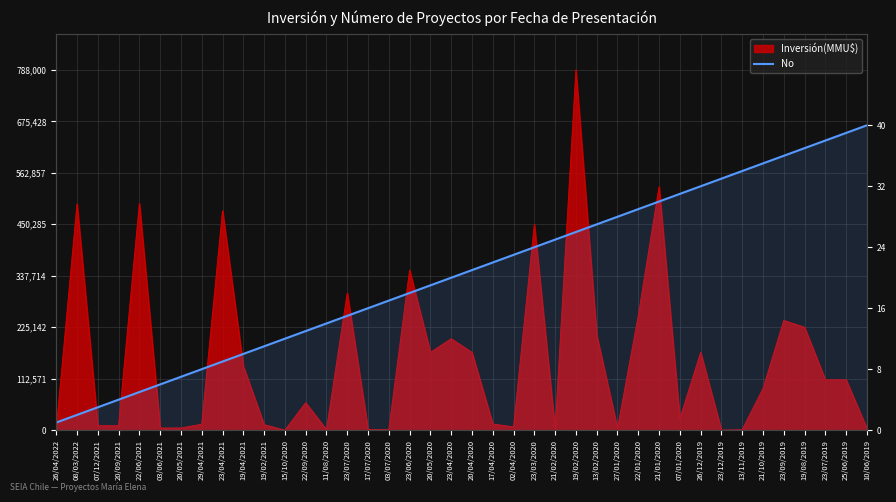

True or false: the data shows 13 at 22/09/2020.

True